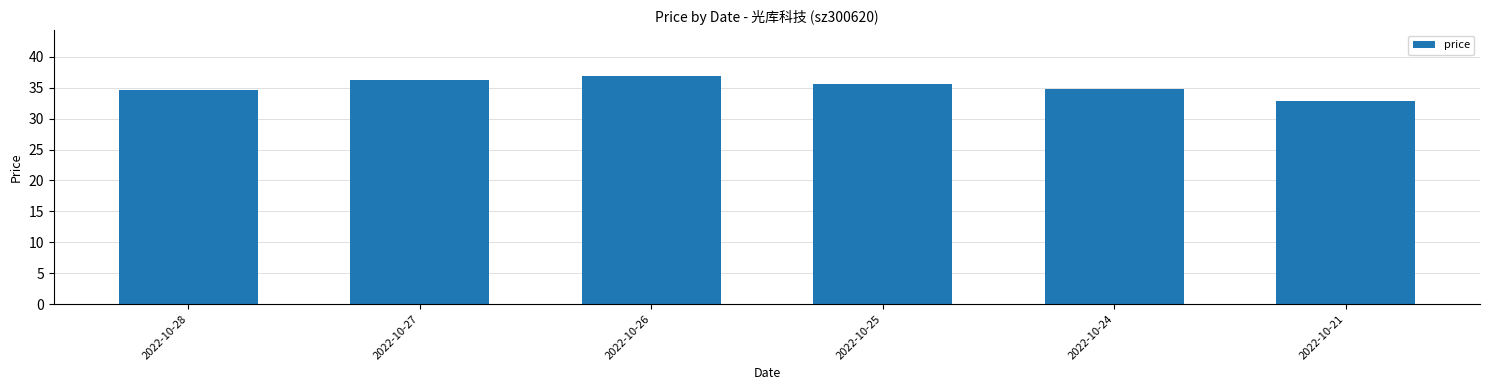

The value at 2022-10-26 is 36.9. True or false?

True